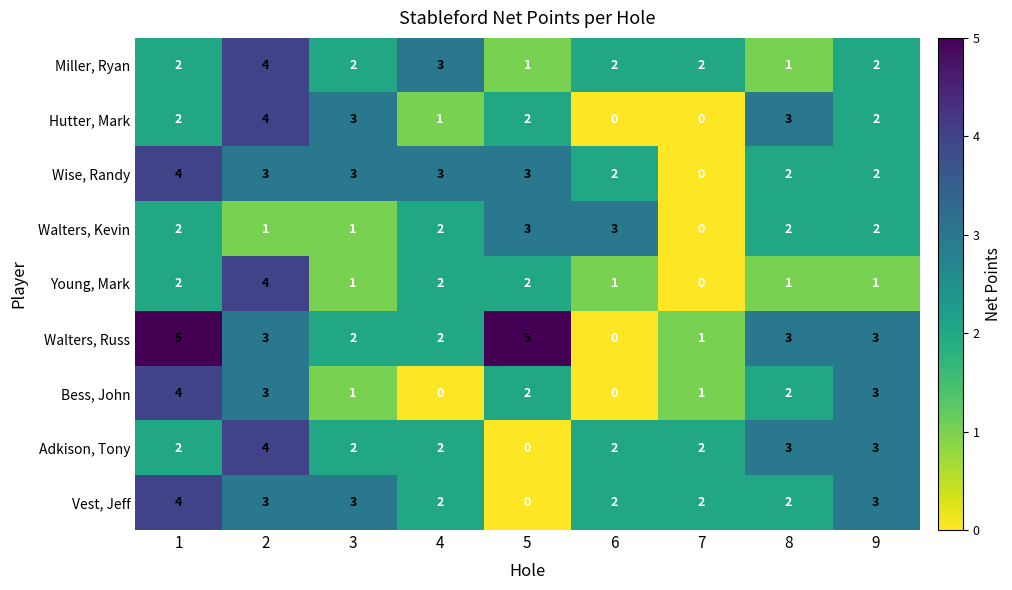

The value of Walters, Kevin at 1 is 2. True or false?

True